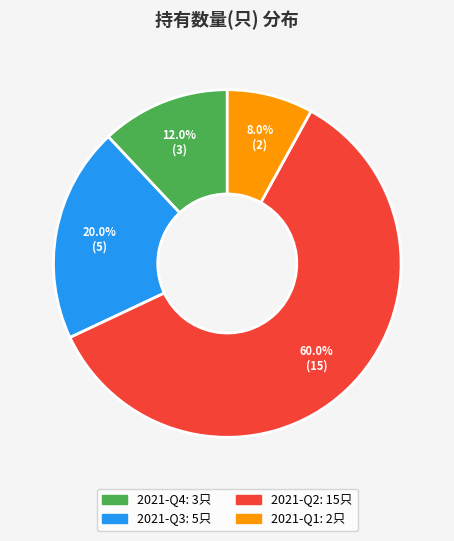

True or false: 2021-Q2 accounts for 66% of the total.

False